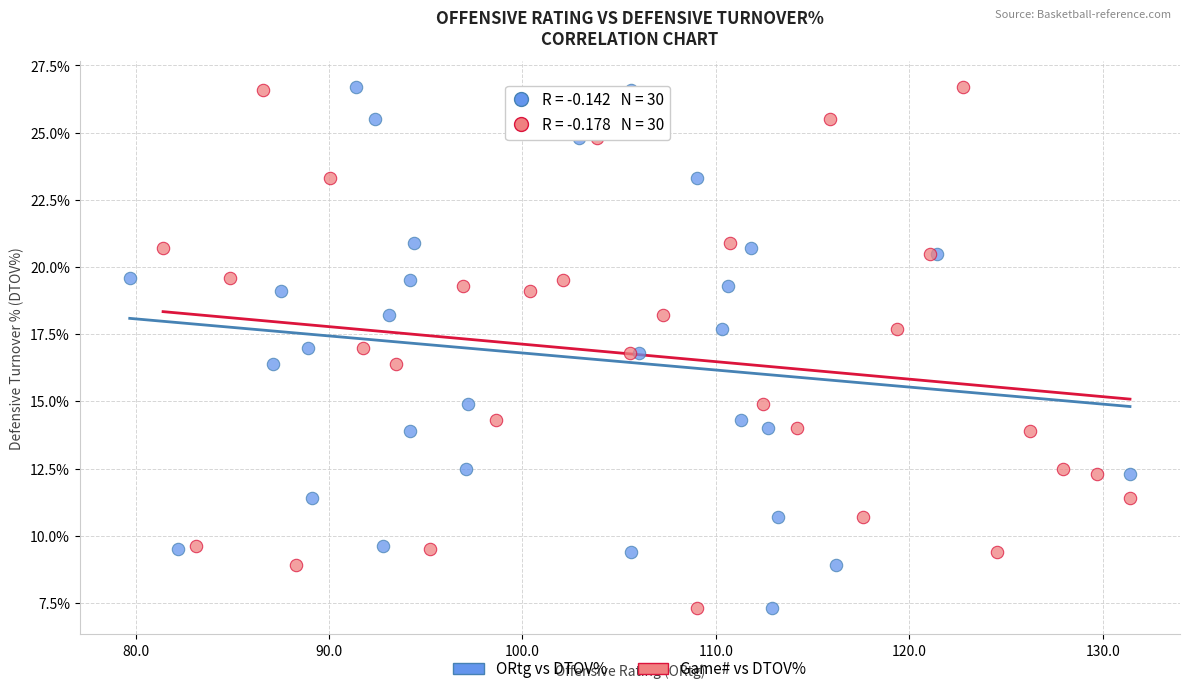

What are all the series names shown in the legend?

ORtg vs DTOV%, Game# vs DTOV%